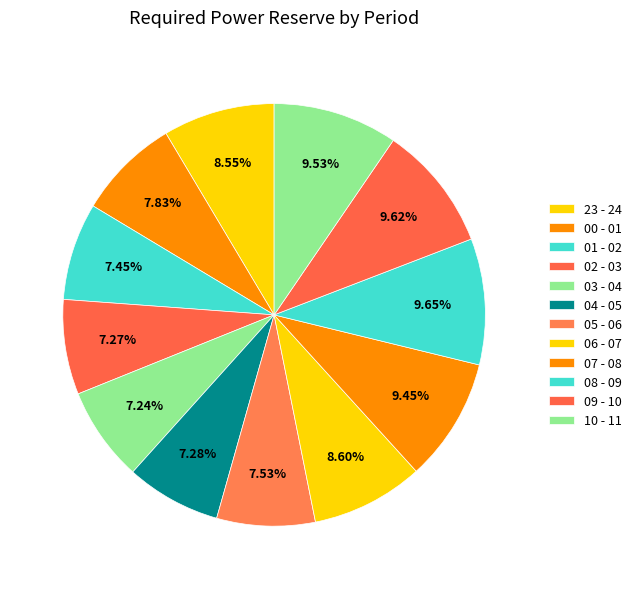

To the nearest percent, what percentage of the pie is 08 - 09?

10%